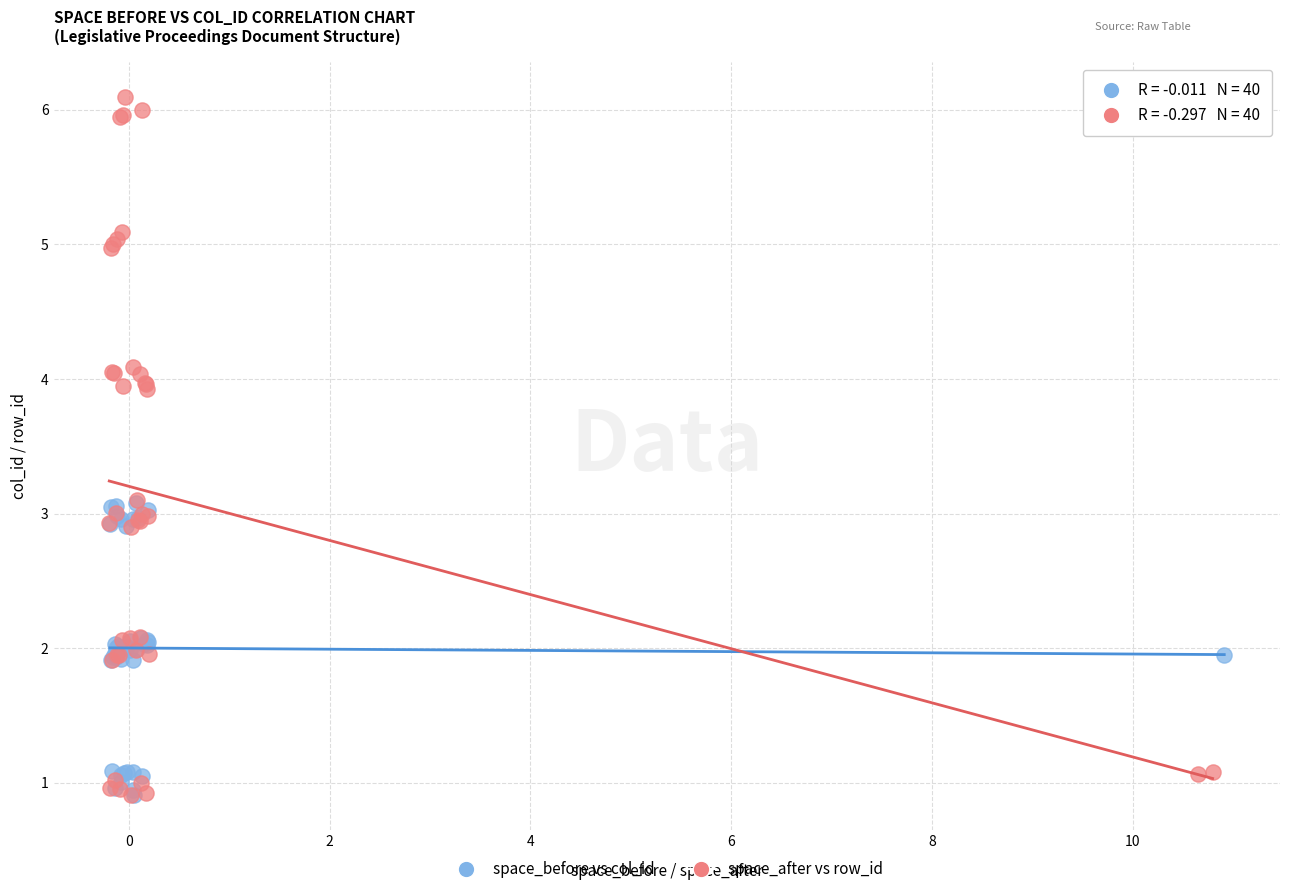

Which series contains the highest Y value?

space_after vs row_id